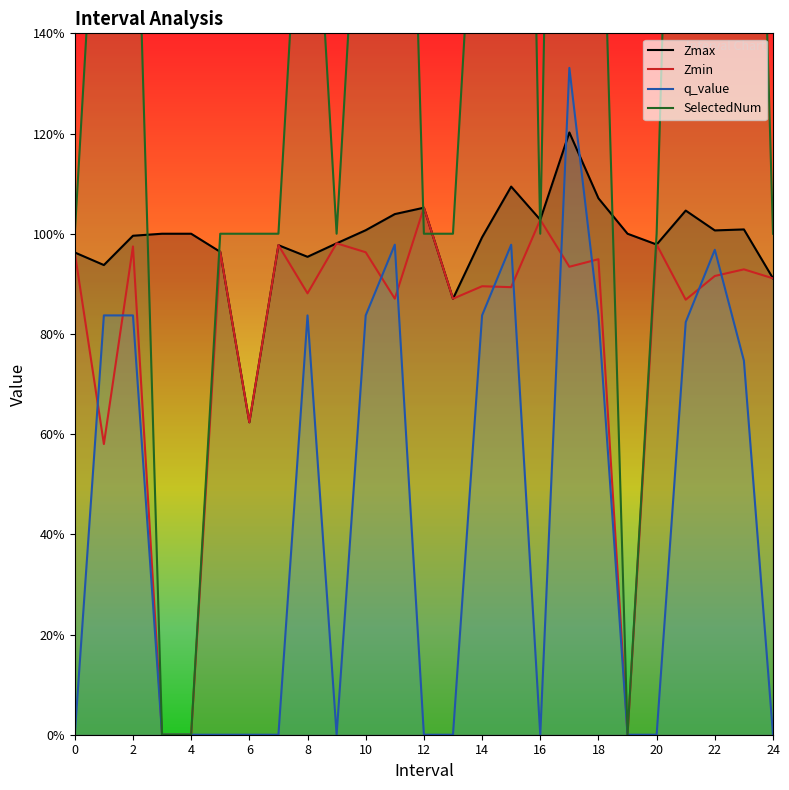

Which series has the widest spread of values?

SelectedNum